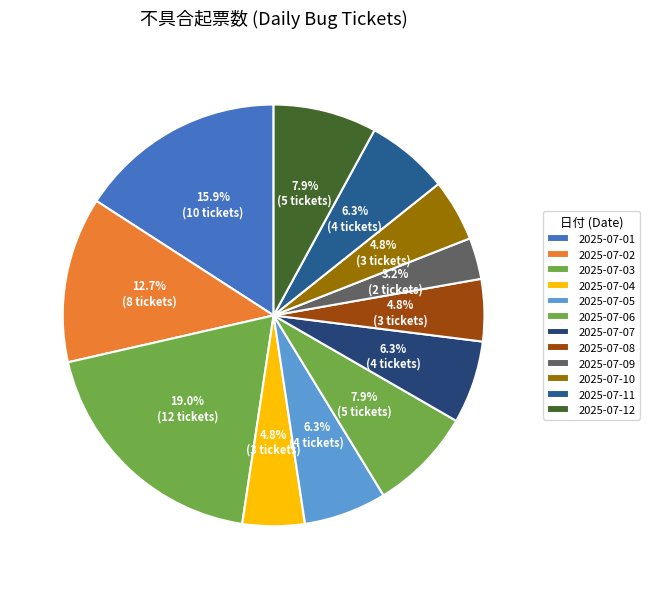

Count the number of slices in the pie.

12